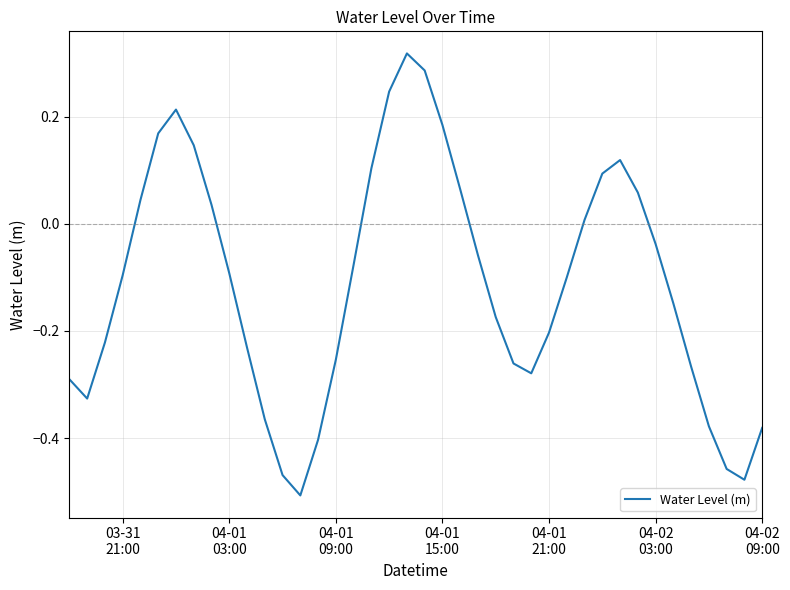

How many lines are shown in the chart?

1